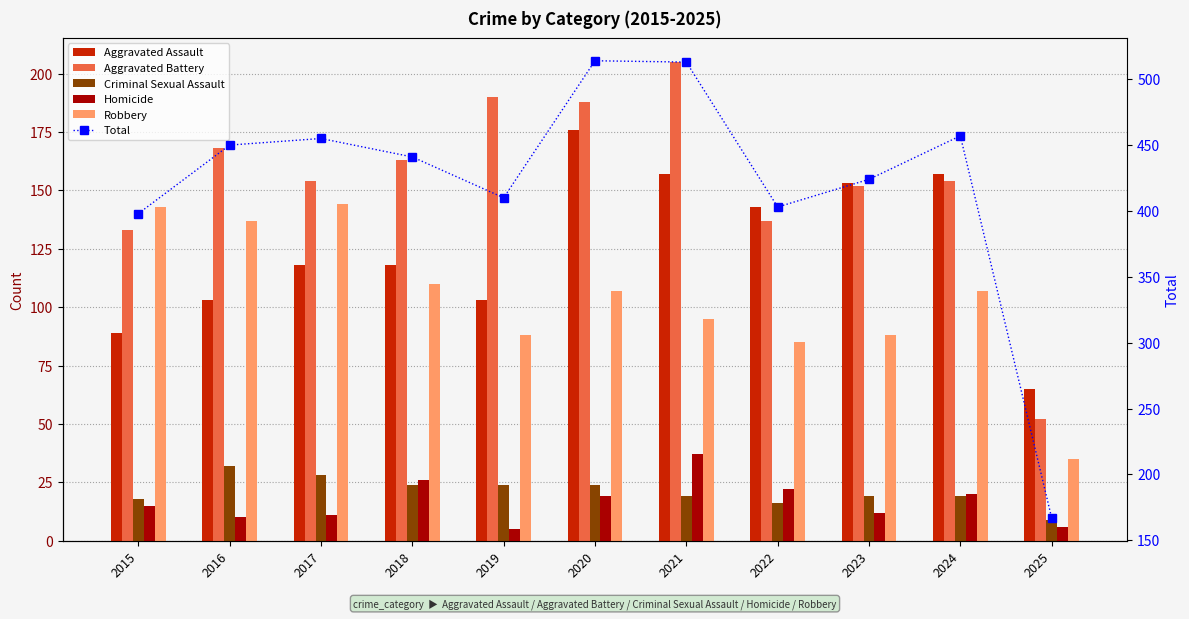

True or false: Criminal Sexual Assault has a value of 19 at 2024.

True